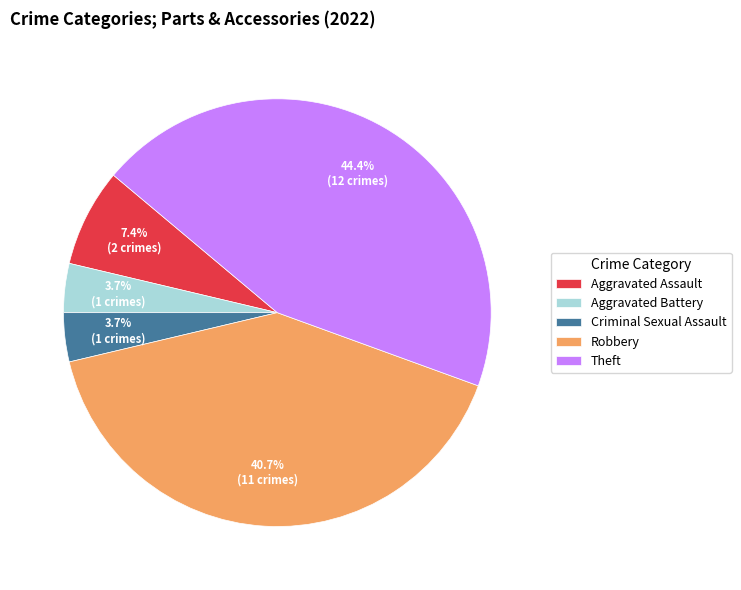

Do Aggravated Battery and Aggravated Assault together represent more than half of the pie?

No